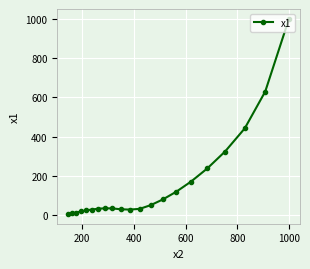

How many interior local peaks (higher than both neighbors) does the data have?

1